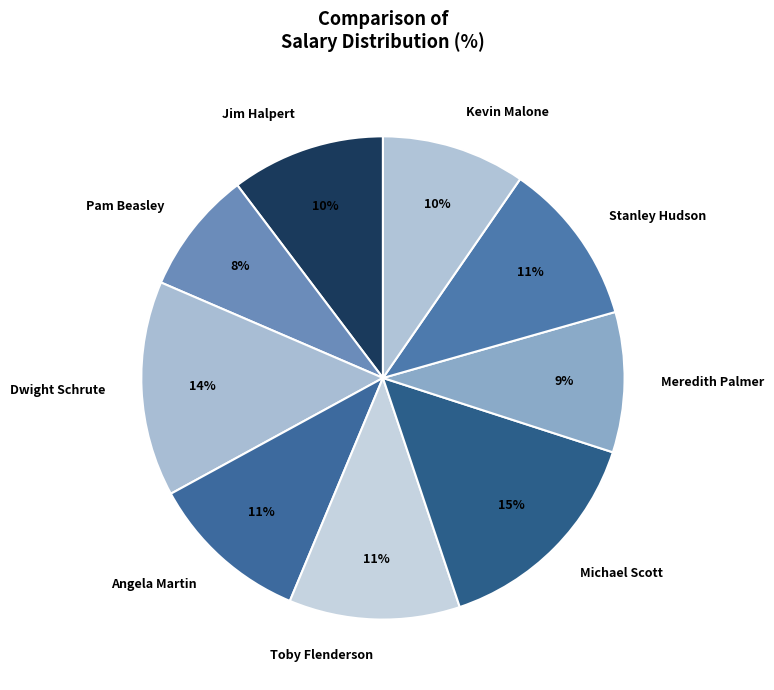

To the nearest percent, what is the combined percentage of Meredith Palmer and Angela Martin?

20%